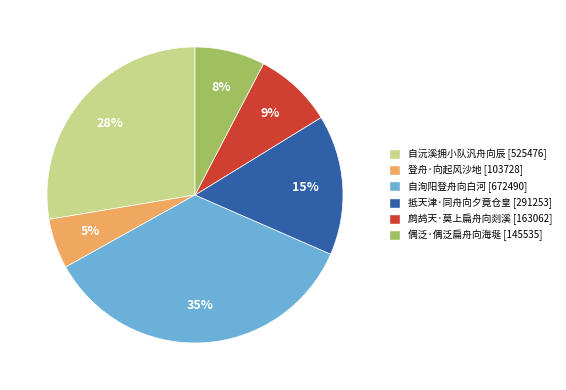

To the nearest percent, what portion does 抵天津·同舟向夕竟仓皇 represent?

15%